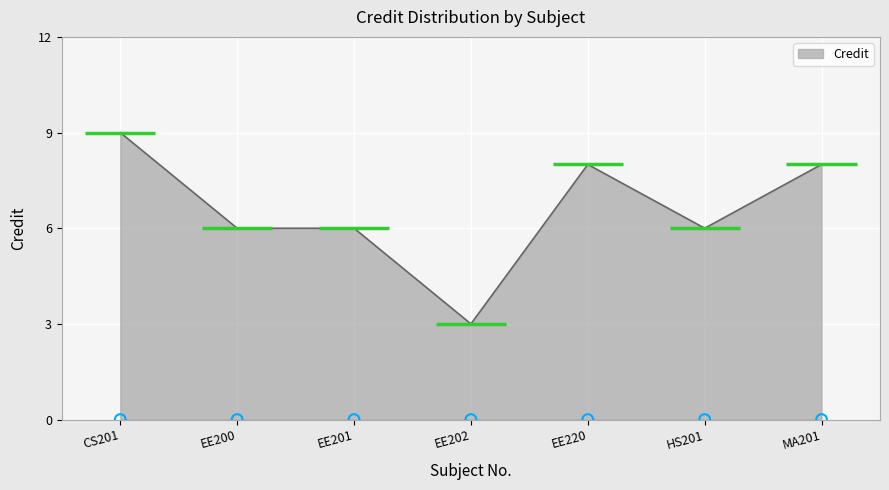

Approximately how many times larger is the value at EE202 compared to MA201?

0.4